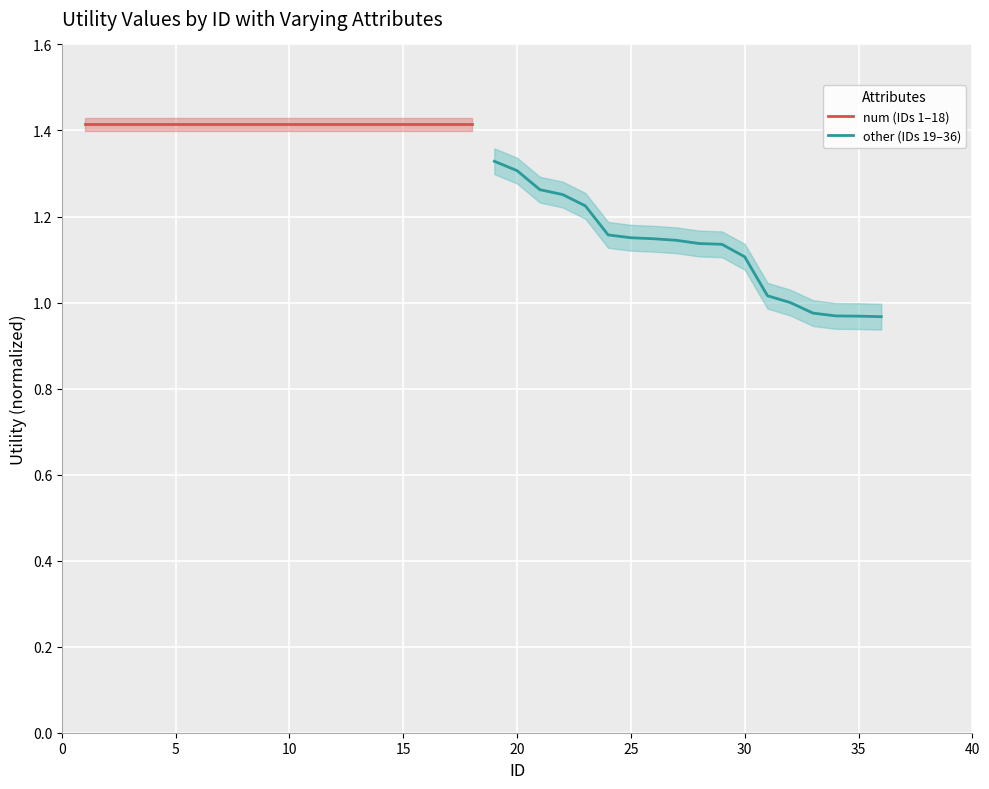

True or false: other (IDs 19–36) has a value of 1.7 at 15.

False